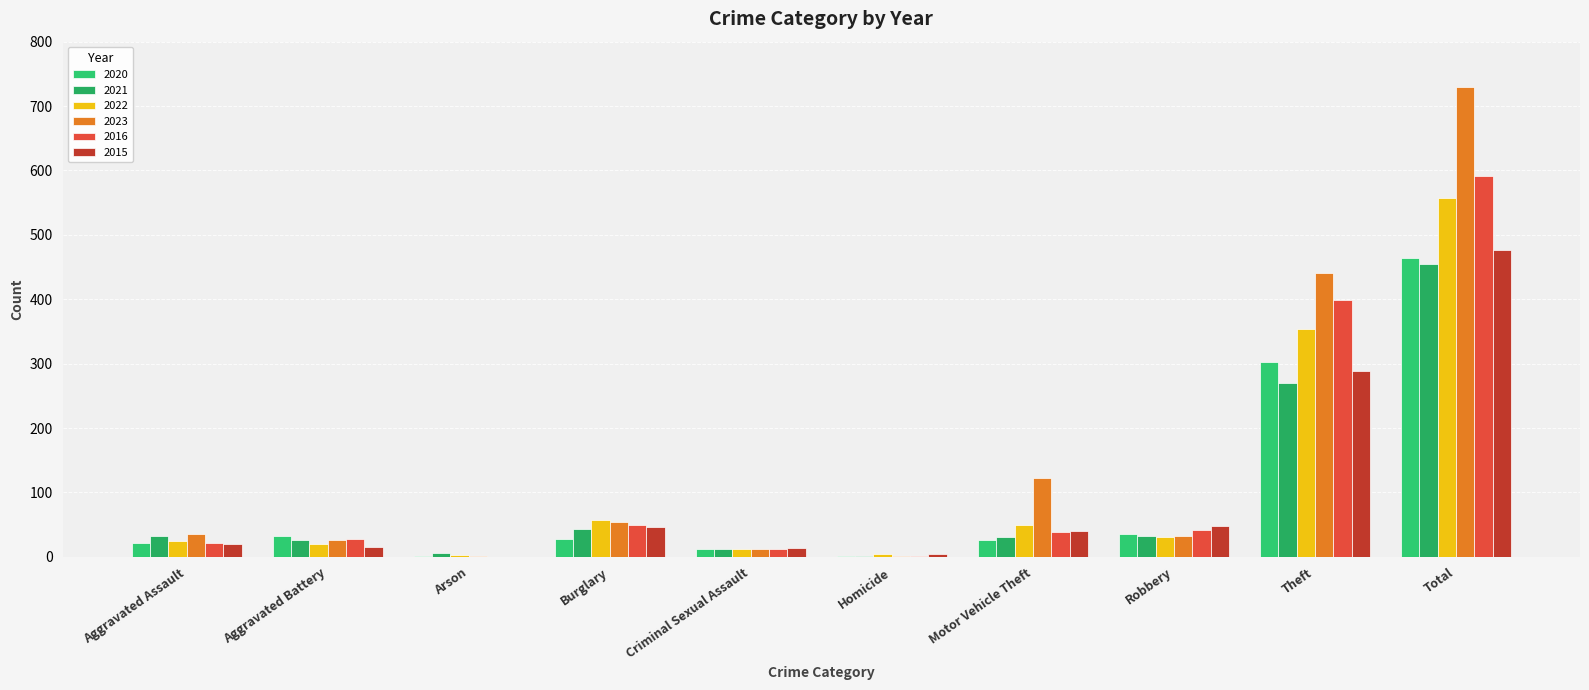

What is the value of the 2020 bar at the 10th from the left?

464